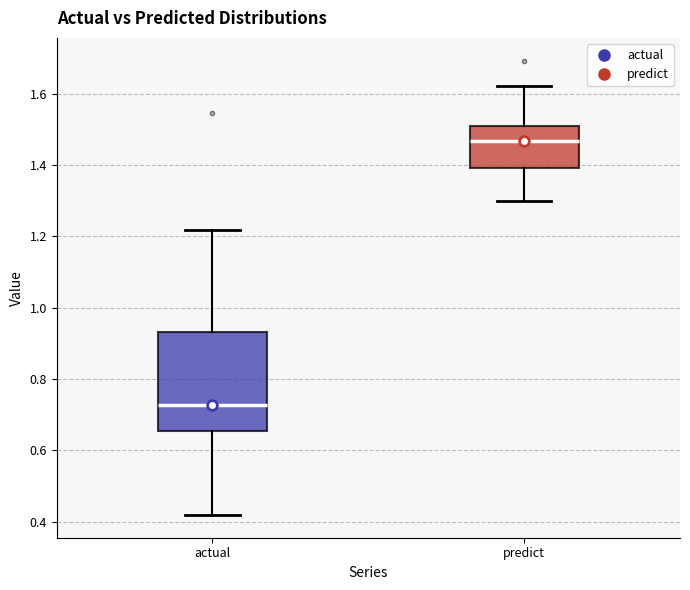

Where is the lower edge of the box for actual on the y-axis? The values are not printed on the chart, so give them approximately, as read against the axis.

0.66